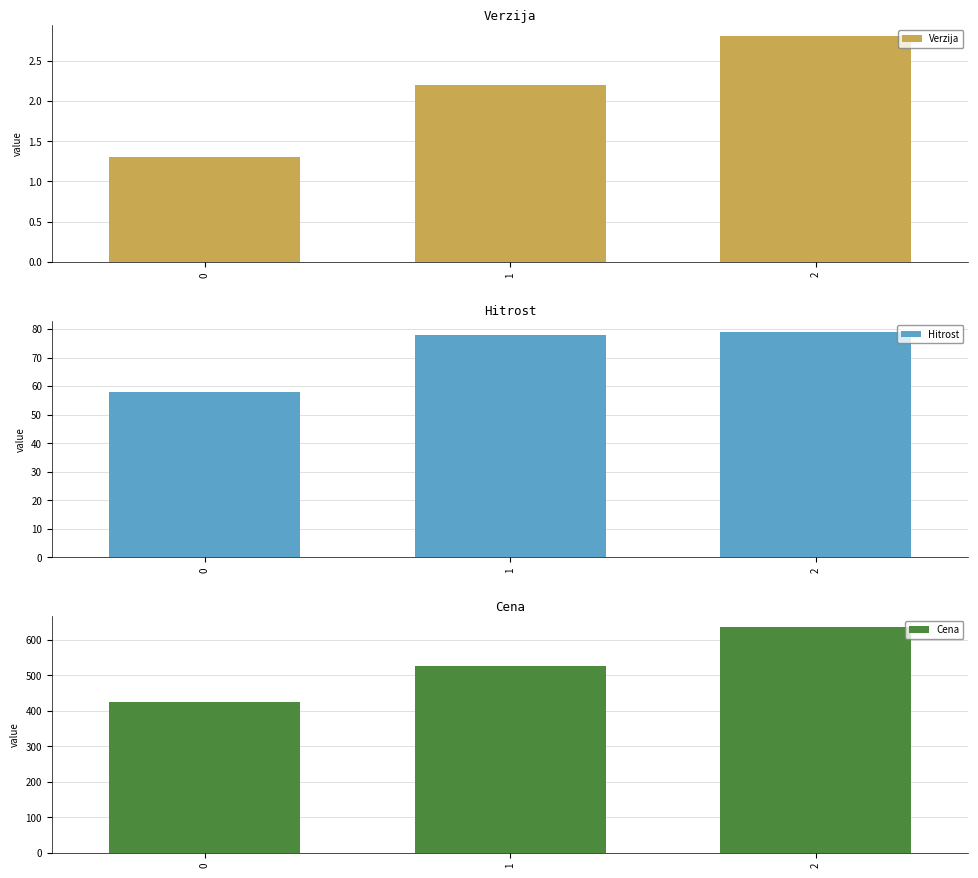

At 1, list the series in order from largest to smallest.

Cena, Hitrost, Verzija